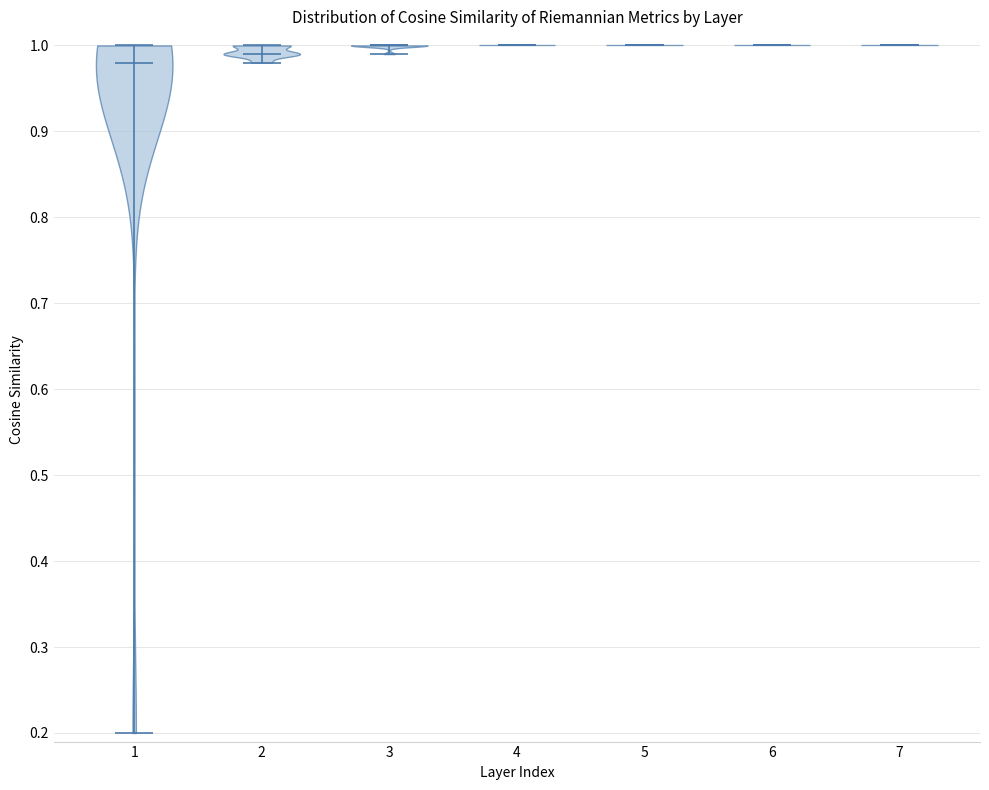

Reading left to right, read every violin against the y-axis: where its median line is, and the lowest and highest points it reaches. The values are not printed on the chart, so give them approximately, as read against the axis.

1: median line 0.98, lowest point 0.20, highest point 1.00
2: median line 0.99, lowest point 0.98, highest point 1.00
3: median line 1.00, lowest point 0.99, highest point 1.00
4: median line 1.00, lowest point 1.00, highest point 1.00
5: median line 1.00, lowest point 1.00, highest point 1.00
6: median line 1.00, lowest point 1.00, highest point 1.00
7: median line 1.00, lowest point 1.00, highest point 1.00